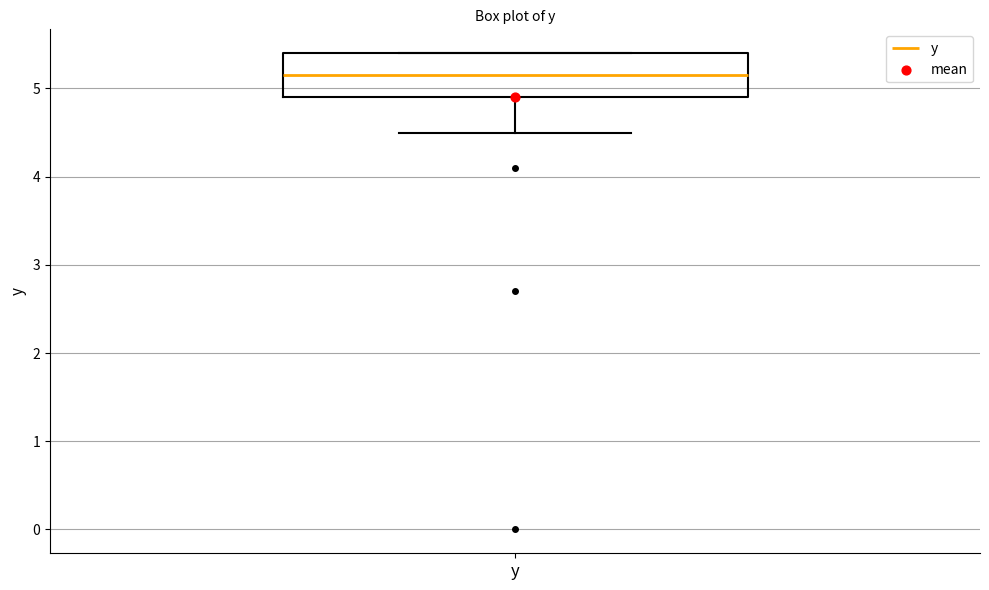

Read this box plot against the y-axis: the position of the median line, the range covered by the box, and the ends of both whiskers. The values are not printed on the chart, so give them approximately, as read against the axis.

median 5.2, box 4.9 to 5.4, whiskers 4.5 to 5.4